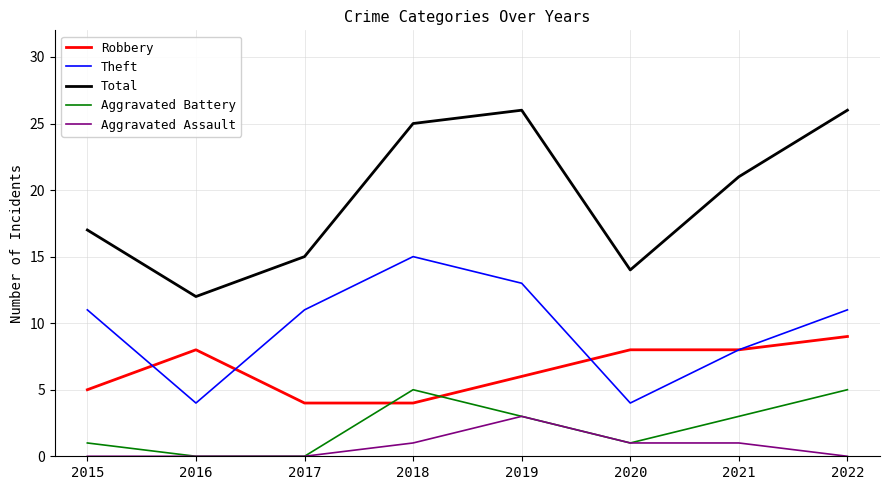

Rank the series by their maximum value, from lowest to highest.

Aggravated Assault, Aggravated Battery, Robbery, Theft, Total